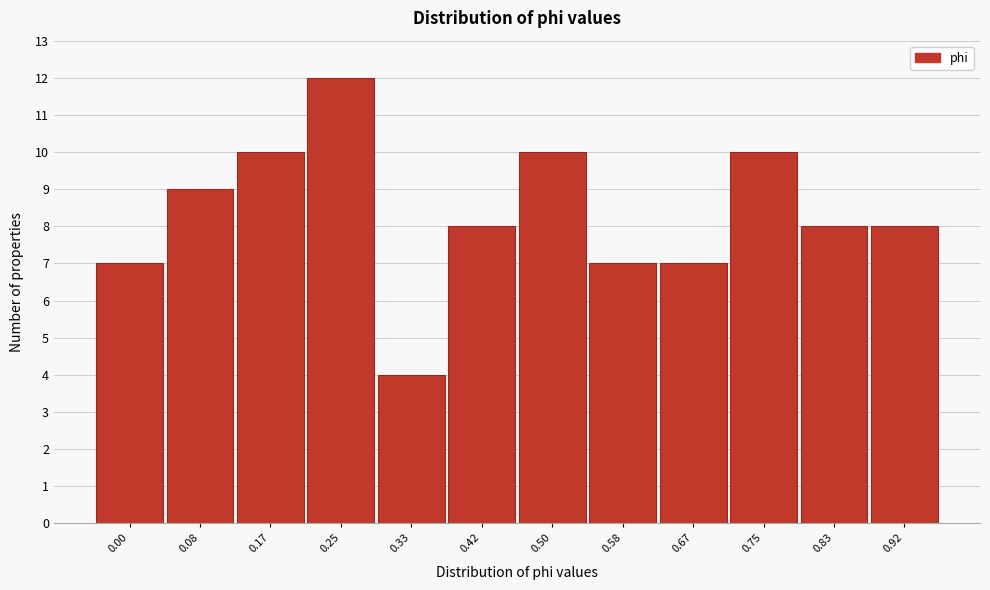

Reading left to right, extract all data points from this chart.

7	9	10	12	4	8	10	7	7	10	8	8